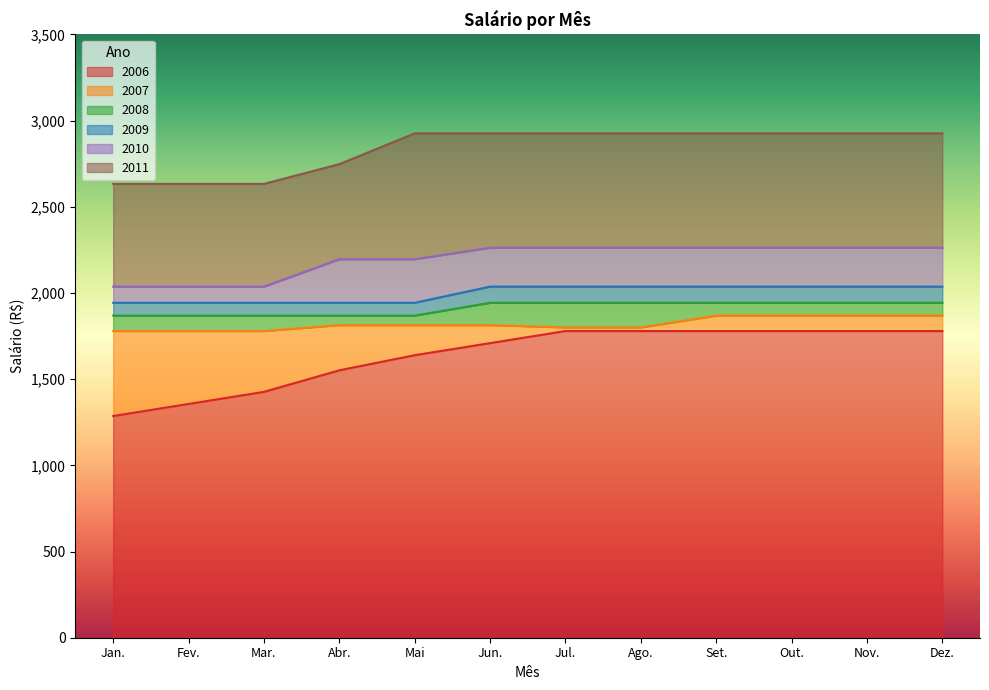

What value does the 2008 series have at Jan.?

1868.8